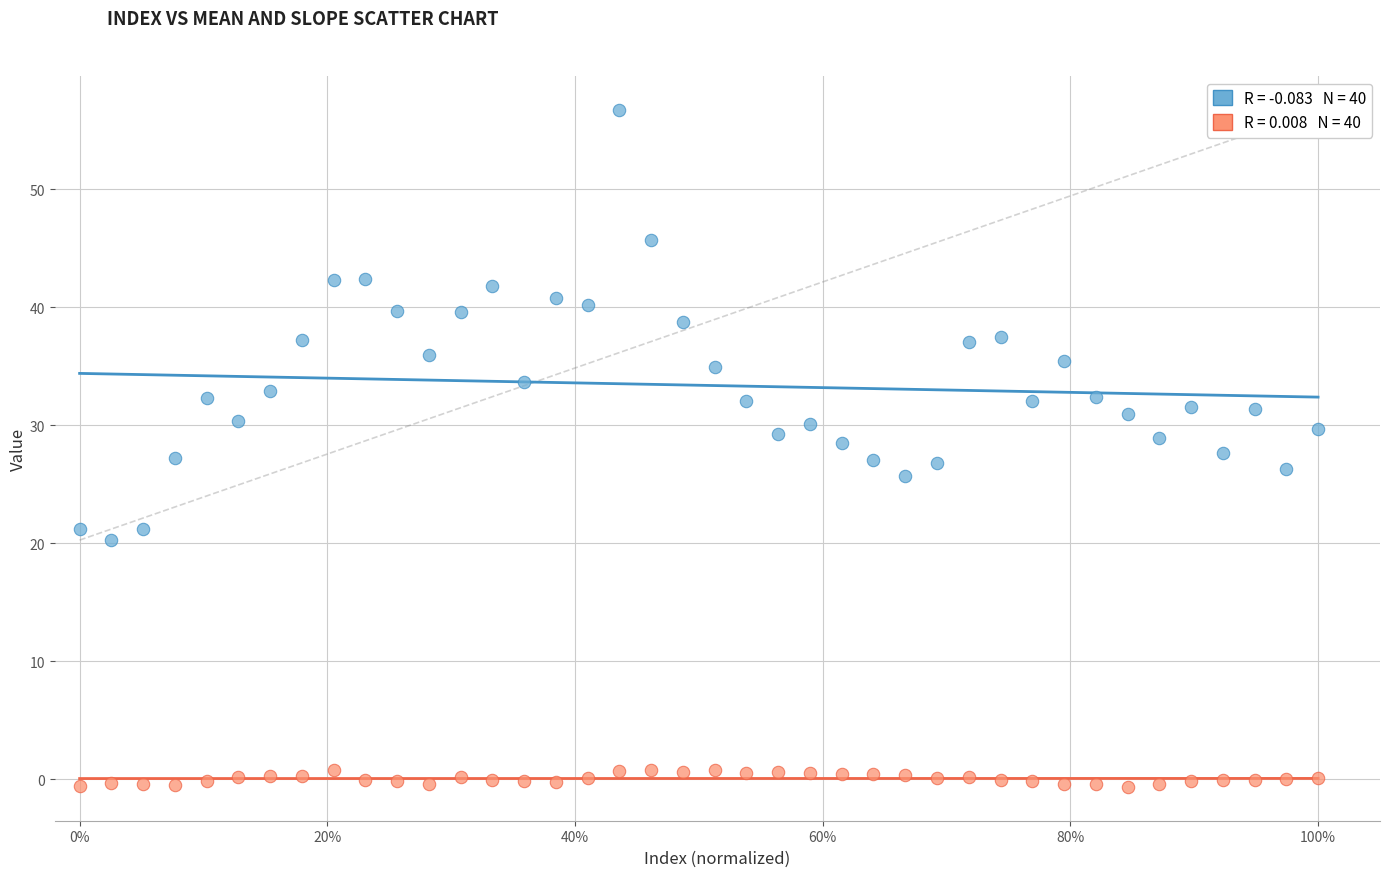

Across all data points, what is the range of X values (max minus min)?

1.0